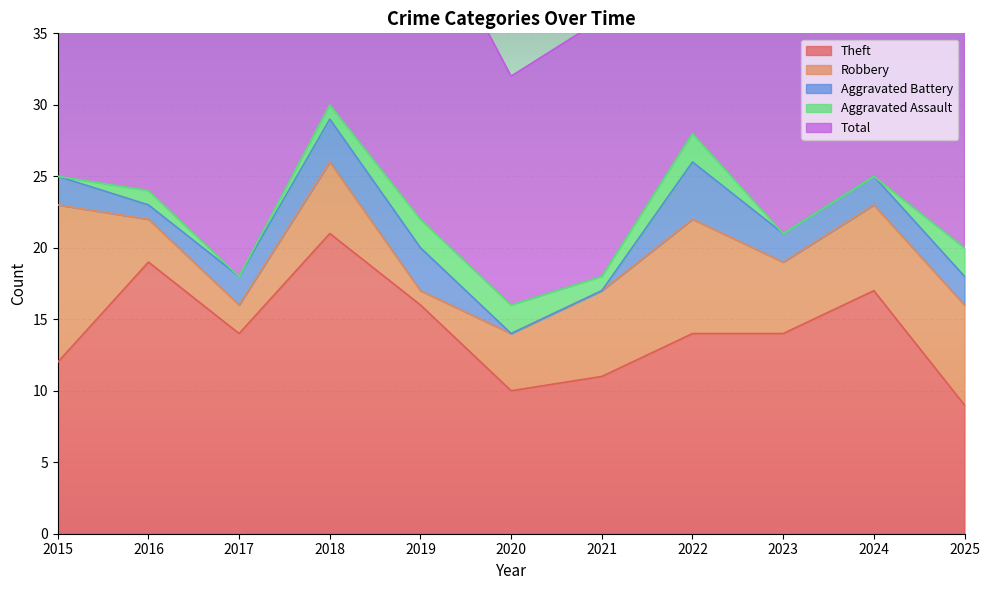

How many categories are shown in the chart?

11